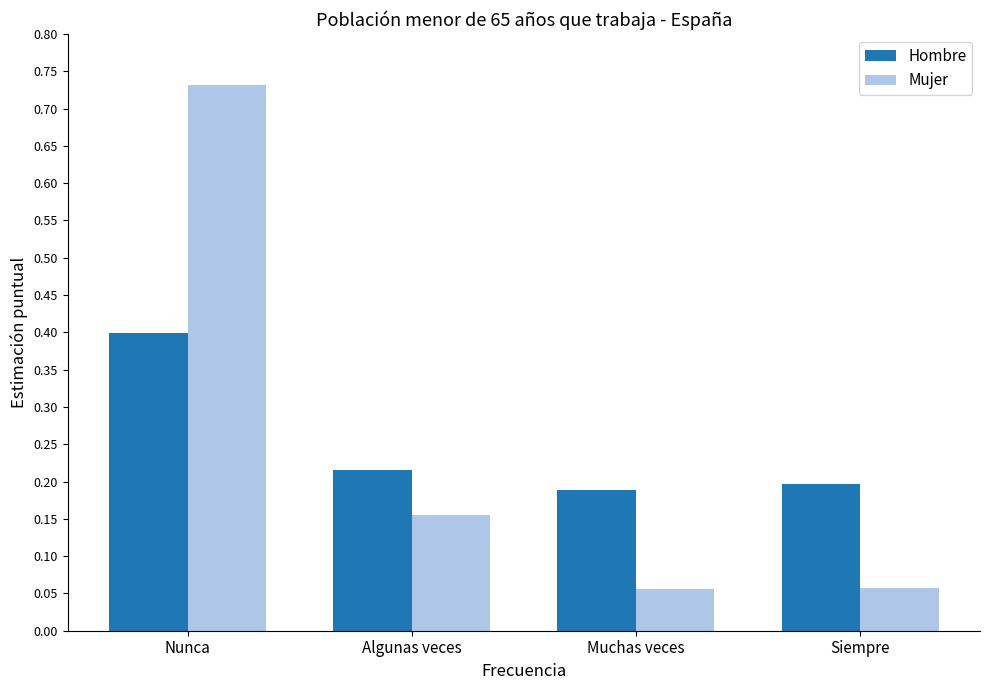

Where is Hombre nearest to the value 0?

Muchas veces